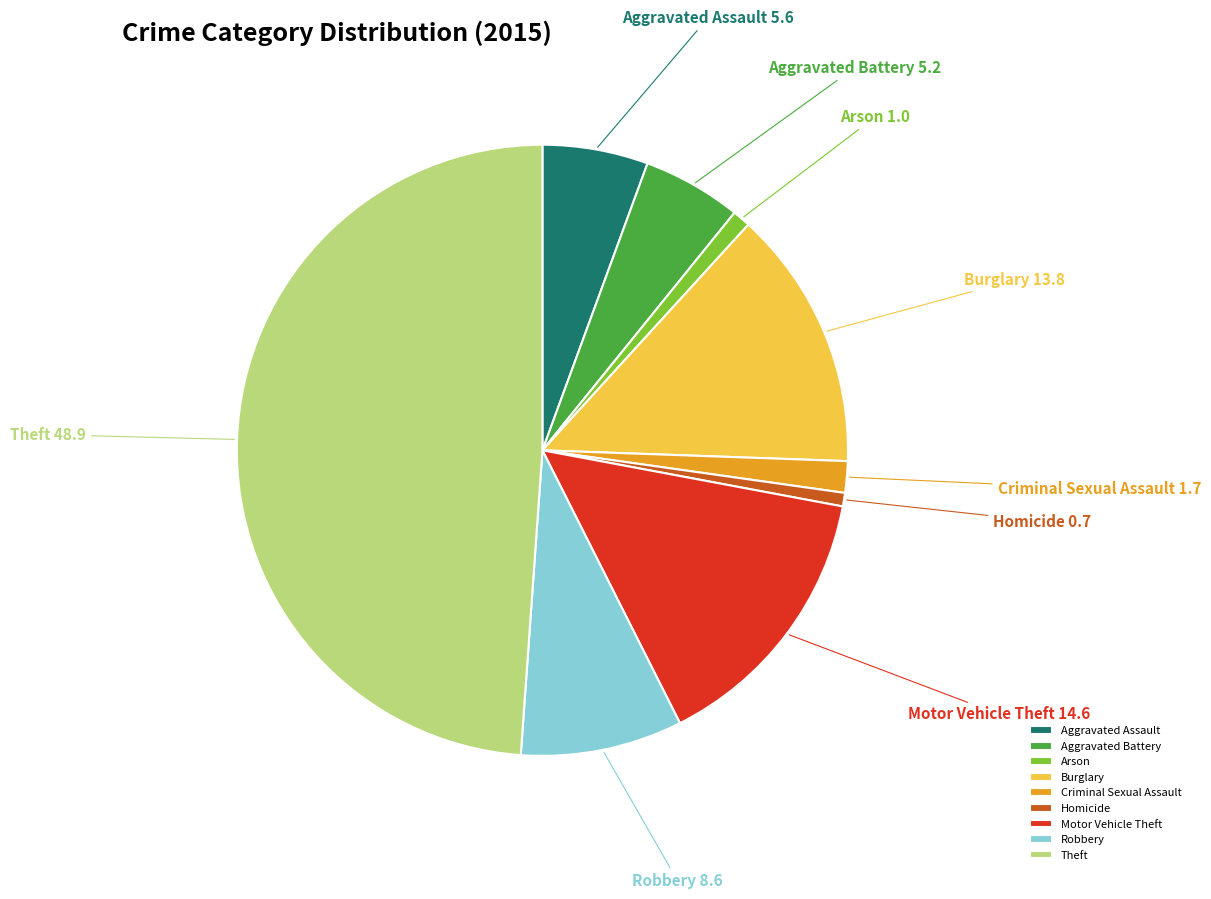

True or false: Burglary accounts for 21% of the total.

False